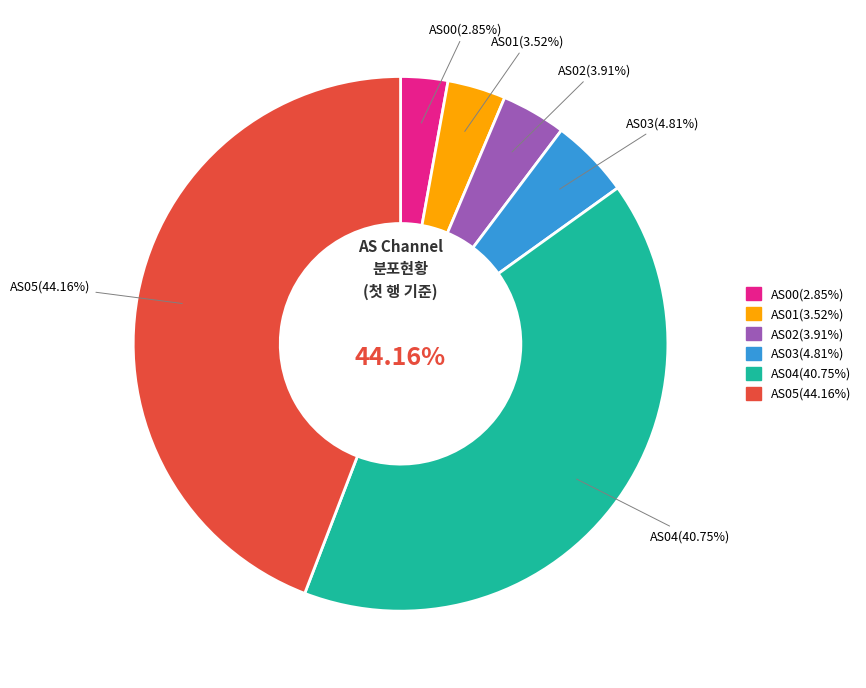

Count the number of slices in the pie.

6